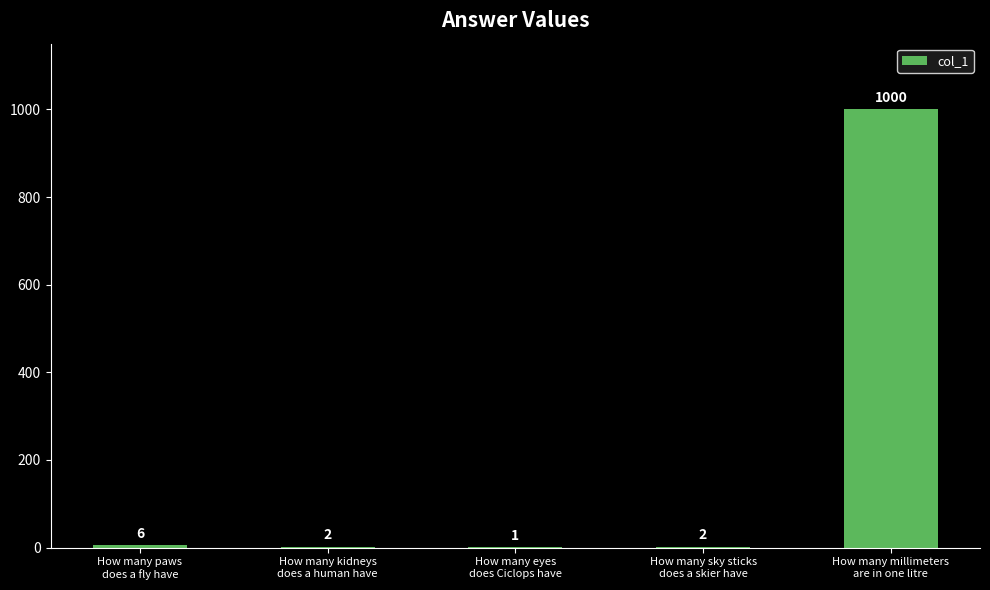

What is the greatest value displayed?

1000